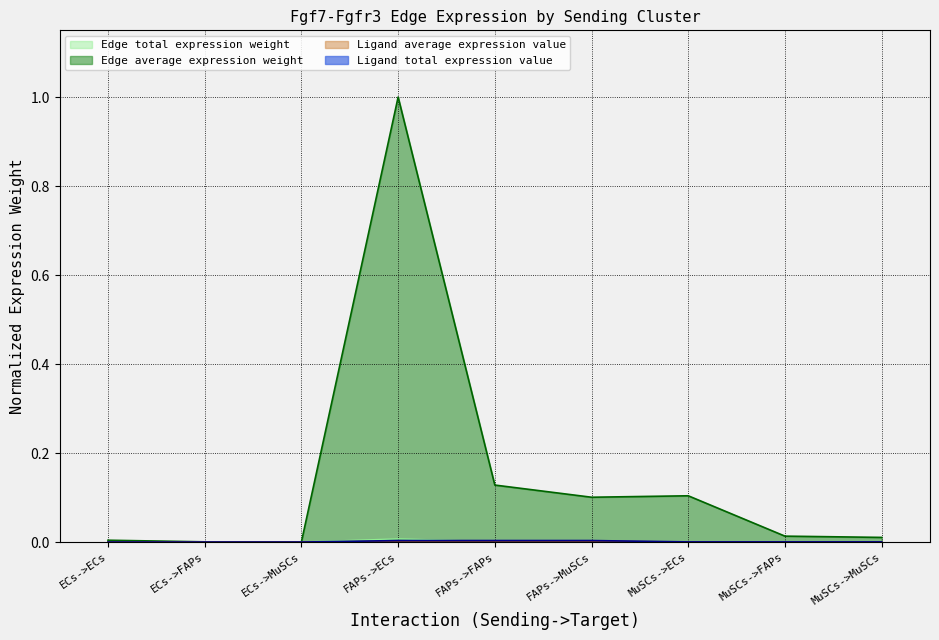

True or false: Edge total expression weight has a value of 0.0 at MuSCs->MuSCs.

False